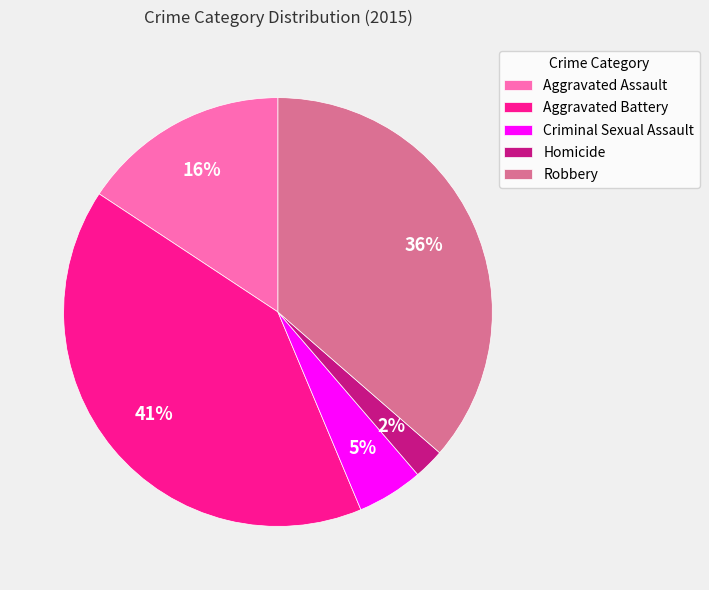

To the nearest percent, what portion does Robbery represent?

36%